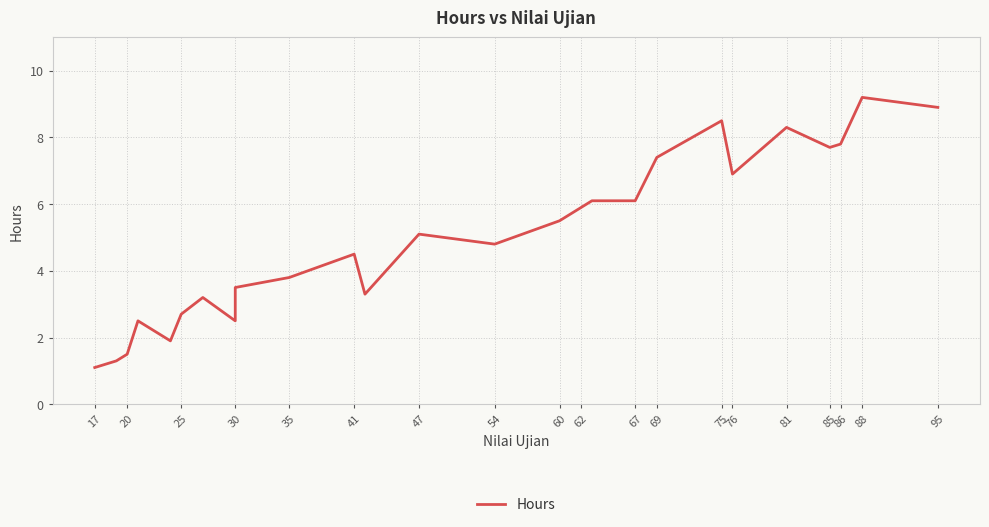

What is the smallest value displayed?

1.1